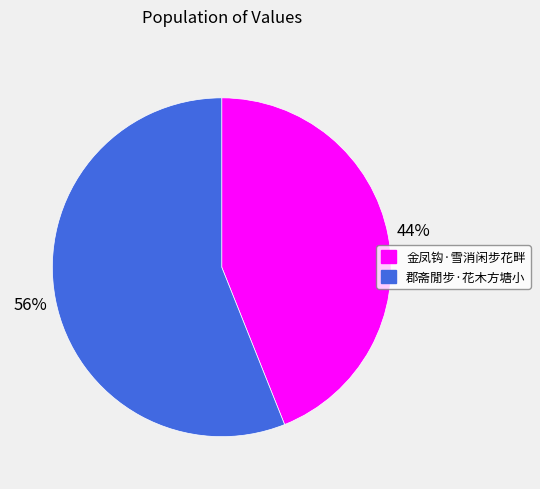

Which slice represents more than half of the pie?

郡斋閒步·花木方塘小